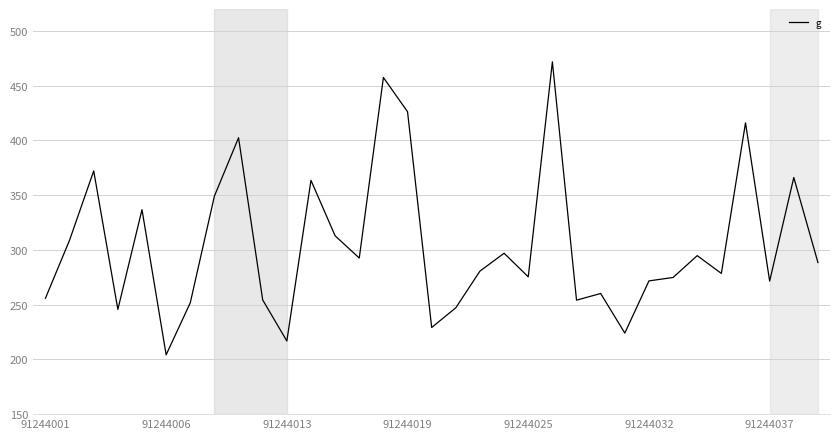

What is the greatest value displayed?

471.8